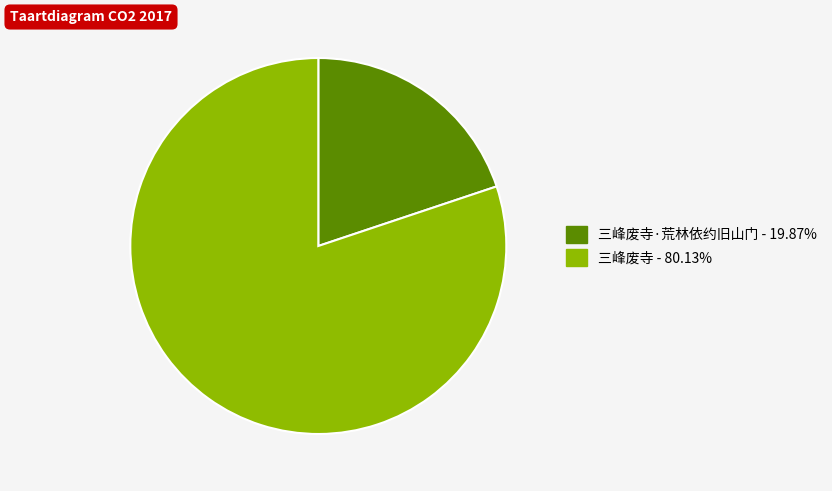

Do 三峰废寺 - 80.13% and 三峰废寺·荒林依约旧山门 - 19.87% together represent more than half of the pie?

Yes